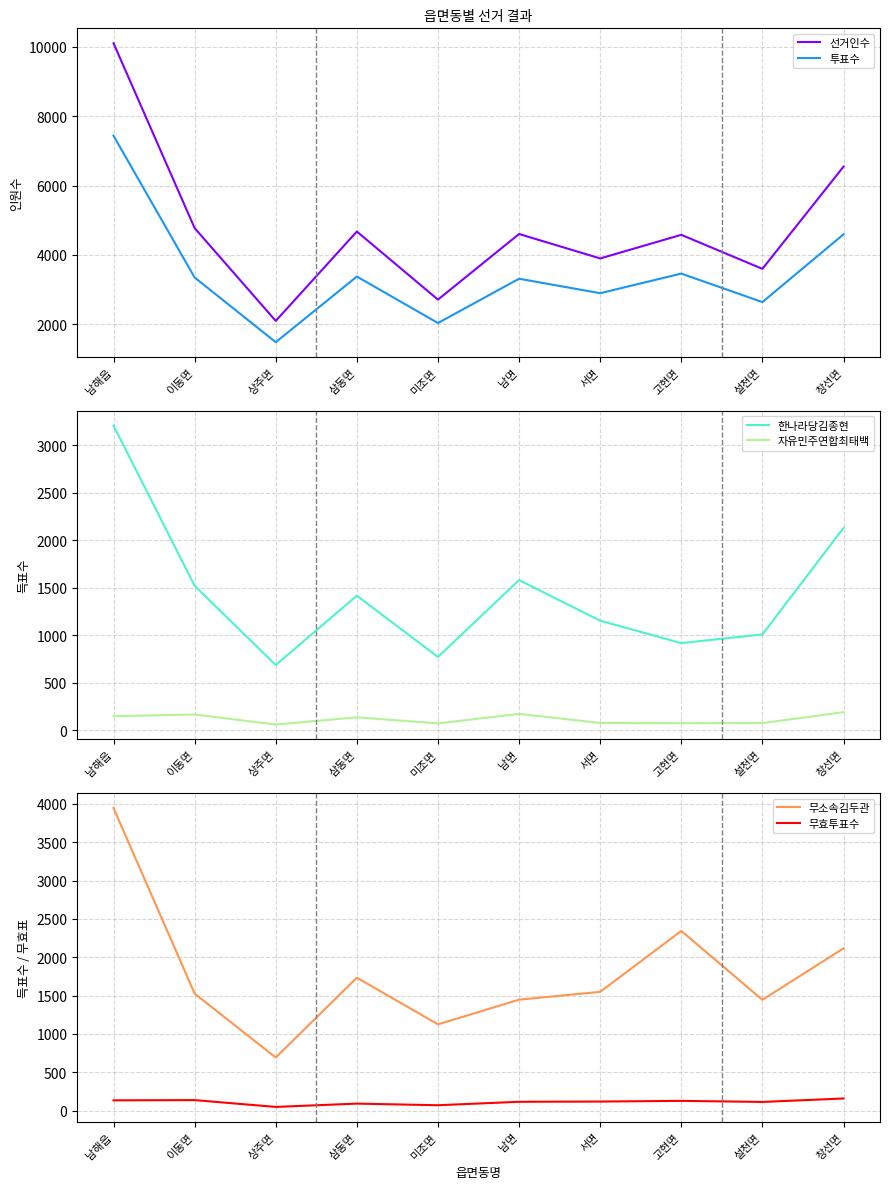

What is the label of the 6th point from the right?

미조면